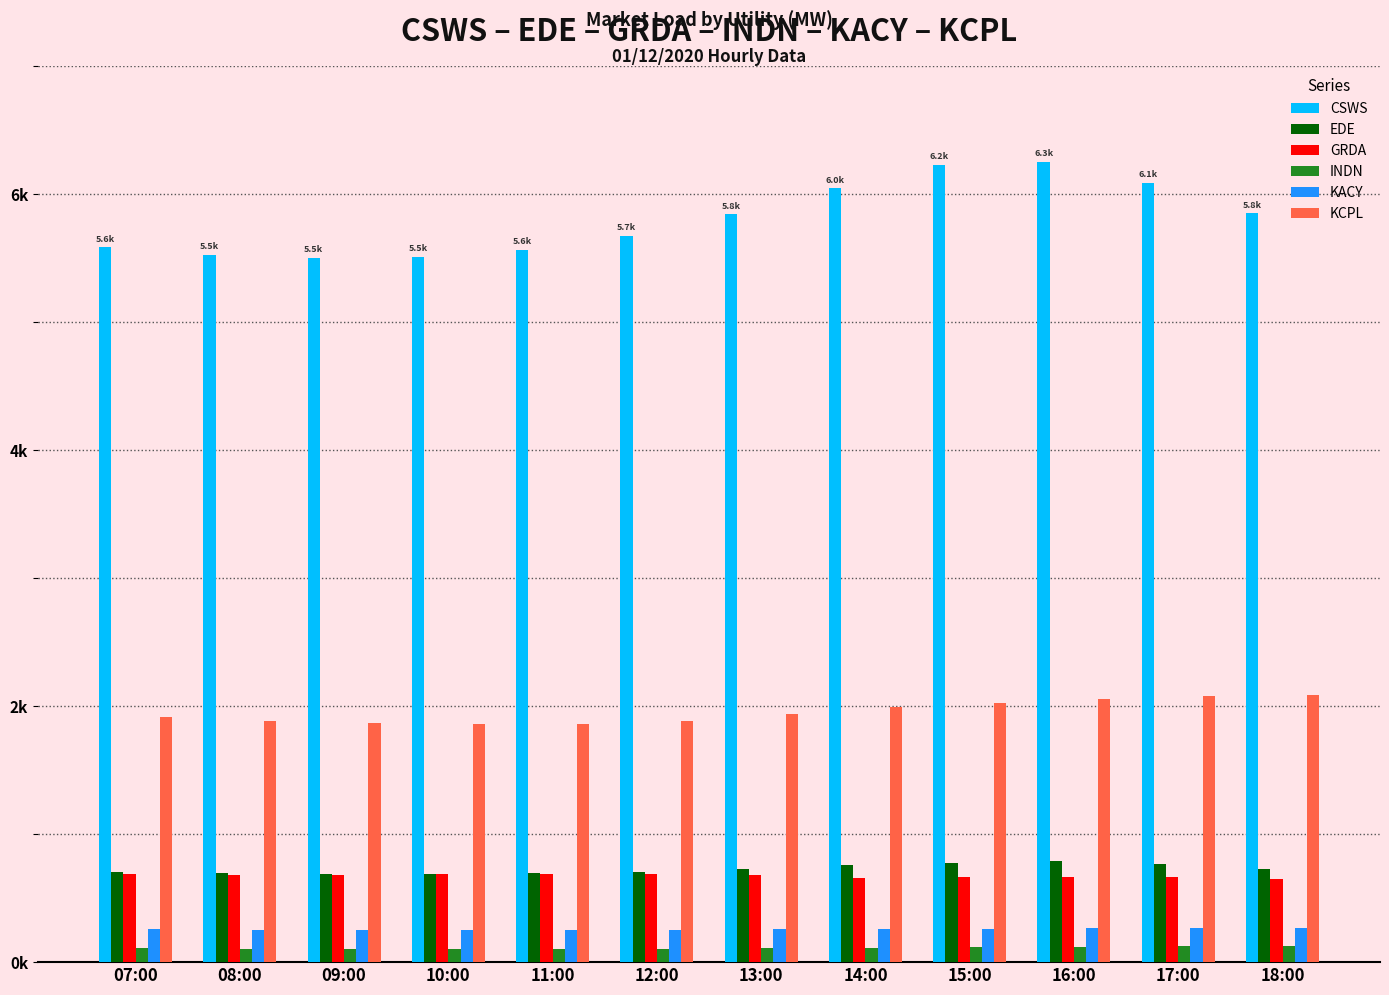

Reading left to right, what are all the values shown in this chart?

CSWS: 07:00=5583.3	08:00=5527.9	09:00=5499.3	10:00=5509.3	11:00=5565.6	12:00=5670.7	13:00=5842.0	14:00=6045.1	15:00=6226.9	16:00=6252.5	17:00=6088.2	18:00=5848.7
EDE: 07:00=704.6	08:00=696.8	09:00=690.9	10:00=688.2	11:00=694.4	12:00=706.7	13:00=731.2	14:00=758.6	15:00=777.2	16:00=787.6	17:00=764.0	18:00=728.5
GRDA: 07:00=686.9	08:00=683.1	09:00=682.0	10:00=684.7	11:00=688.3	12:00=691.6	13:00=684.4	14:00=653.6	15:00=663.7	16:00=668.0	17:00=662.4	18:00=652.9
INDN: 07:00=109.6	08:00=105.9	09:00=103.9	10:00=103.2	11:00=104.3	12:00=105.9	13:00=109.4	14:00=113.8	15:00=118.1	16:00=121.5	17:00=125.4	18:00=126.1
KACY: 07:00=258.2	08:00=254.4	09:00=250.6	10:00=248.7	11:00=248.2	12:00=252.1	13:00=255.9	14:00=260.0	15:00=260.0	16:00=264.7	17:00=269.1	18:00=269.2
KCPL: 07:00=1915.8	08:00=1885.2	09:00=1868.1	10:00=1858.9	11:00=1858.6	12:00=1883.2	13:00=1937.2	14:00=1990.5	15:00=2023.5	16:00=2052.5	17:00=2082.8	18:00=2083.5